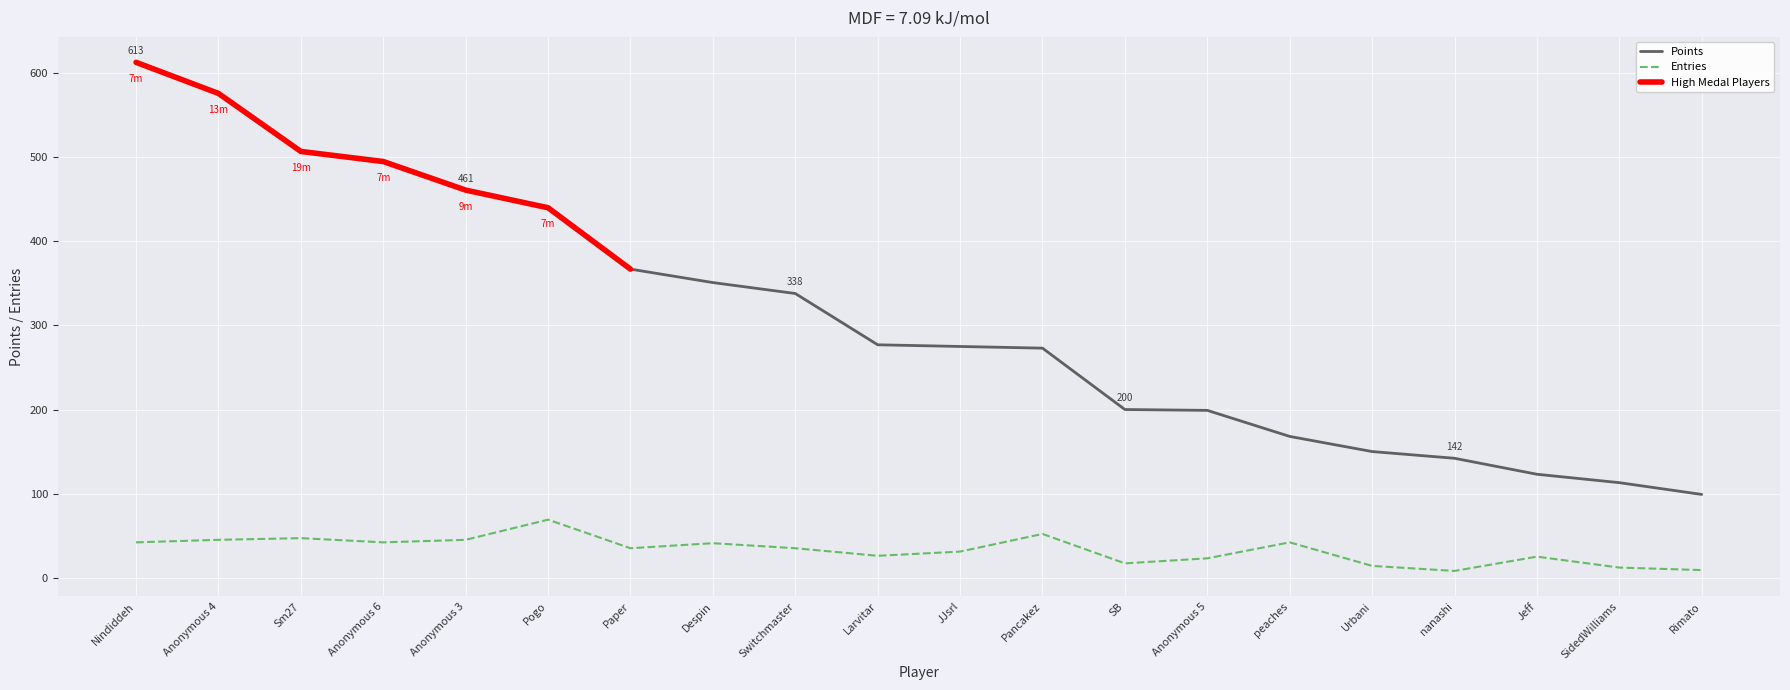

At which category does Entries reach its first local valley?

Anonymous 6